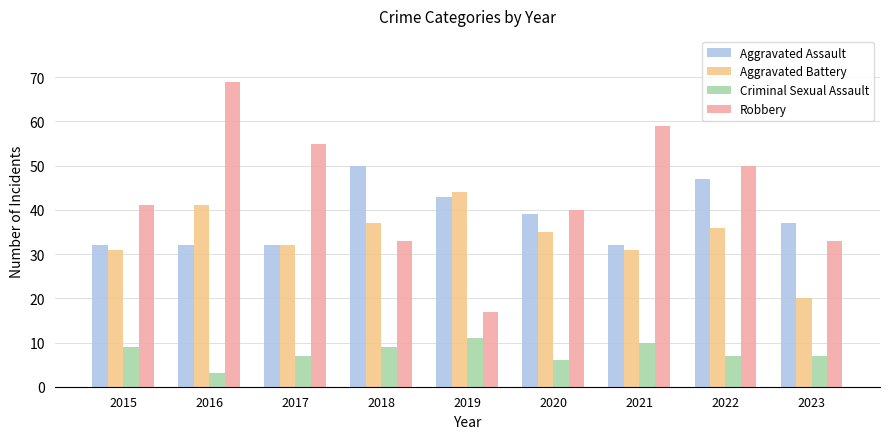

Reading left to right, what are all the values shown in this chart?

Aggravated Assault: 32	32	32	50	43	39	32	47	37
Aggravated Battery: 31	41	32	37	44	35	31	36	20
Criminal Sexual Assault: 9	3	7	9	11	6	10	7	7
Robbery: 41	69	55	33	17	40	59	50	33